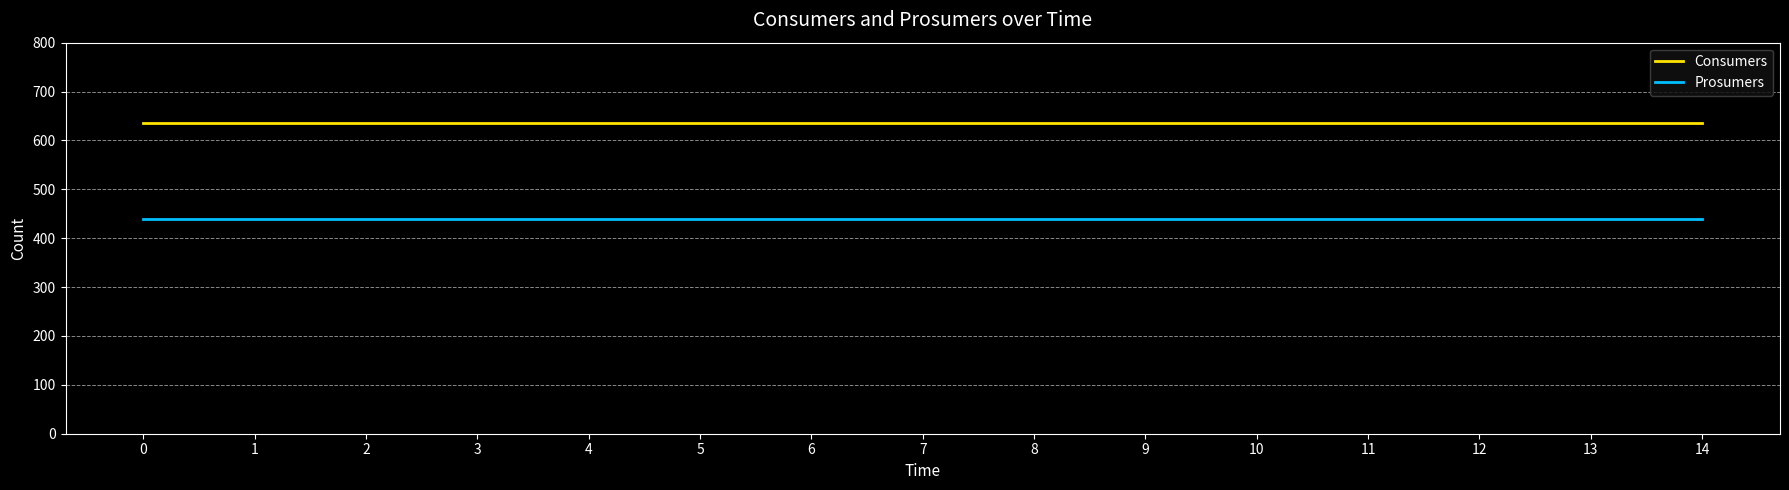

How many series are shown in this chart?

2